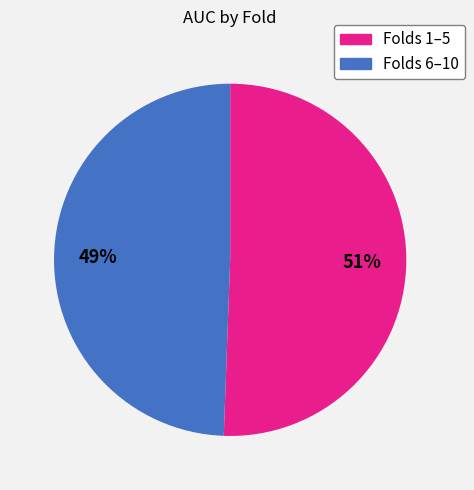

How many slices are in this pie chart?

2